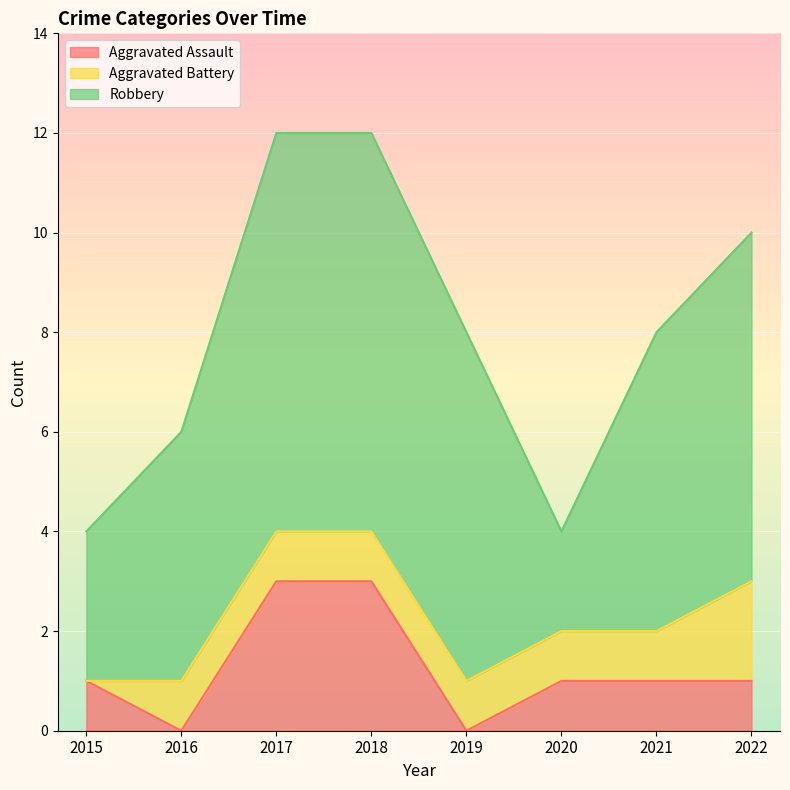

Which category has the highest value across all series?

2017